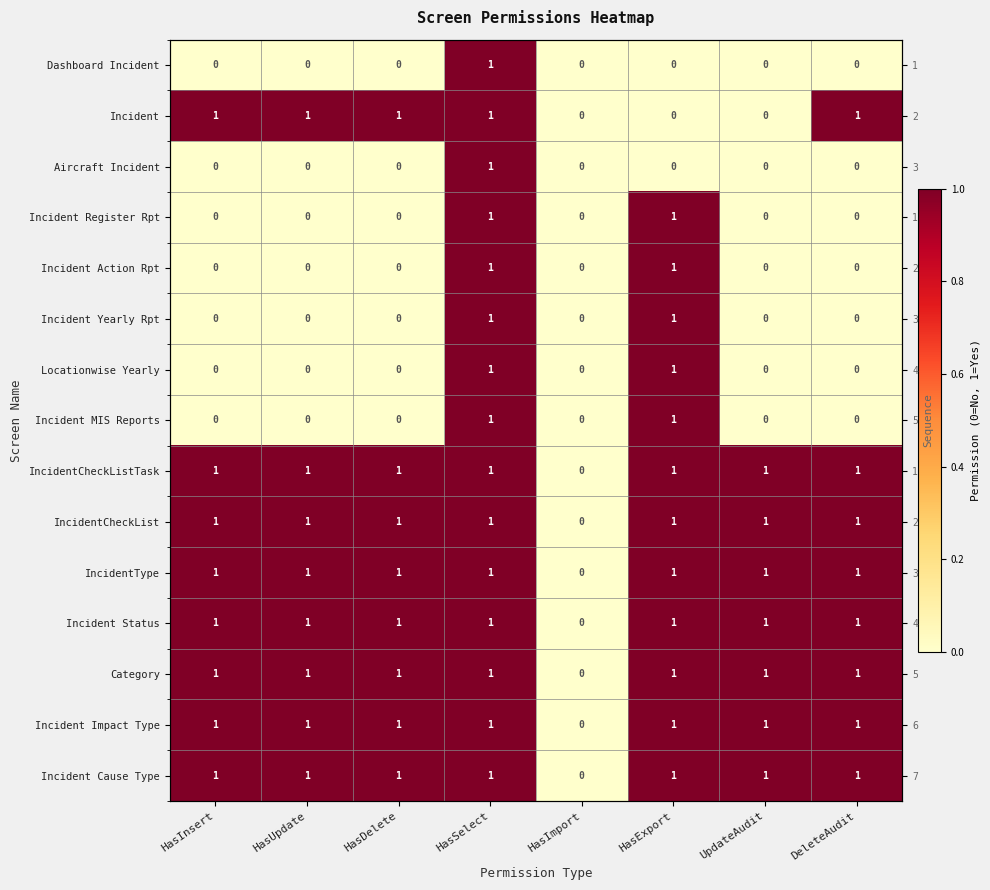

What is the sum of the IncidentCheckListTask values at HasImport and HasUpdate?

1